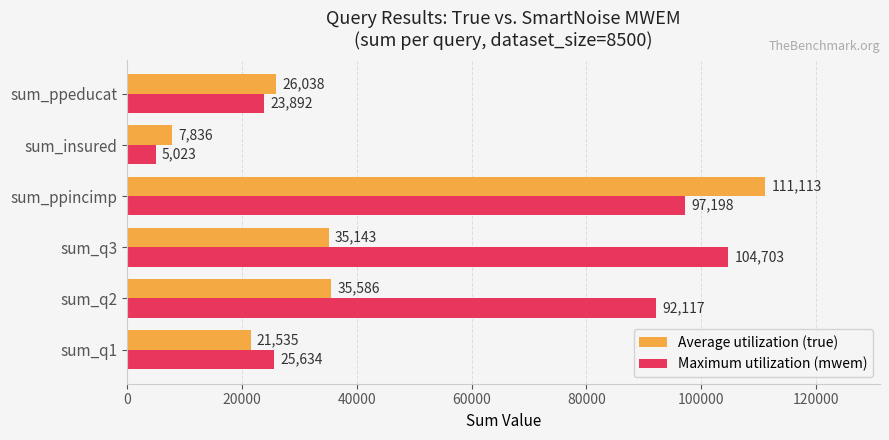

How many data points in Average utilization (true) are less than 35143?

3